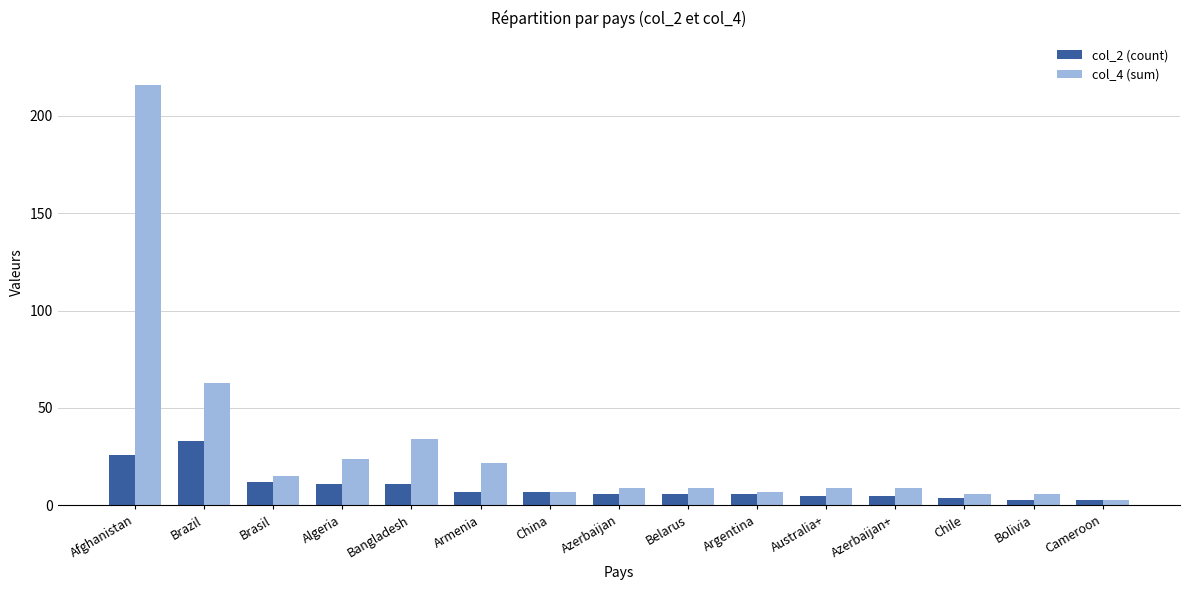

List the series in order of their overall mean, lowest first.

col_2 (count), col_4 (sum)